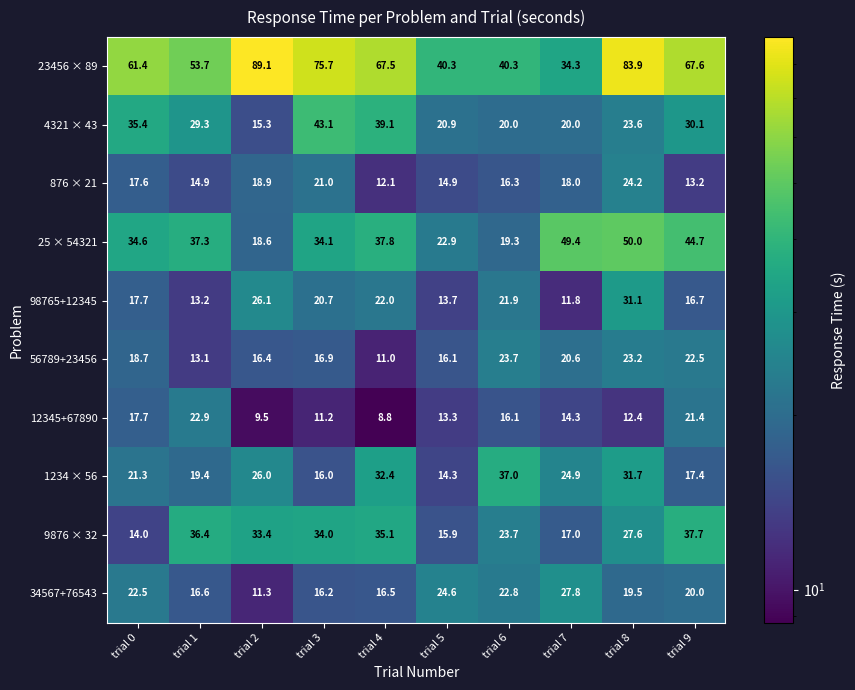

Rank the series by their maximum value, from lowest to highest.

12345+67890, 56789+23456, 876 × 21, 34567+76543, 98765+12345, 1234 × 56, 9876 × 32, 4321 × 43, 25 × 54321, 23456 × 89